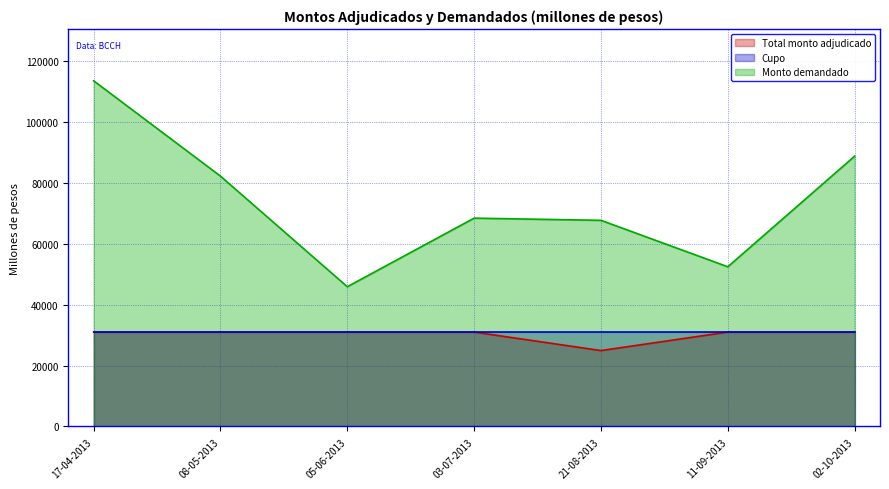

What is the label of the 5th point from the left?

21-08-2013